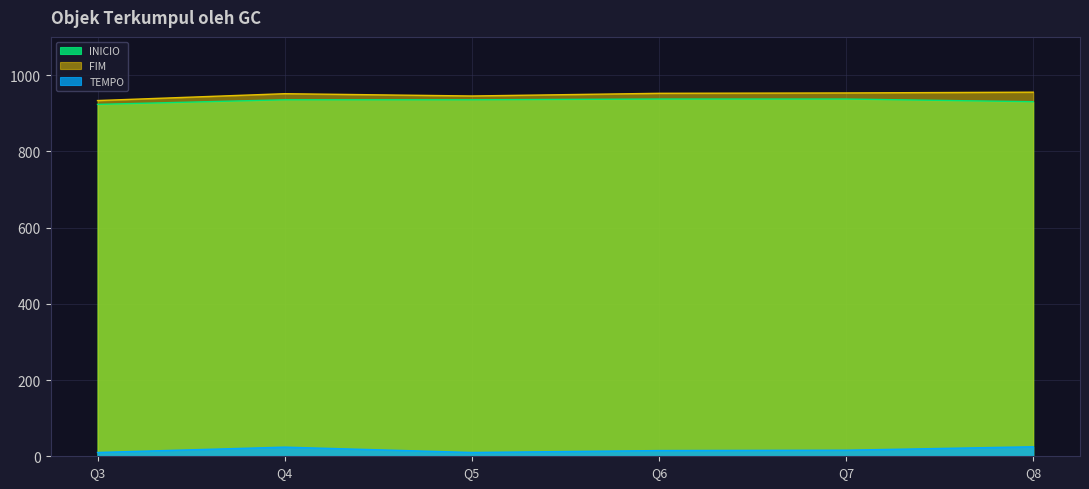

What is the difference between the maximum and second lowest values in the INICIO series?

7